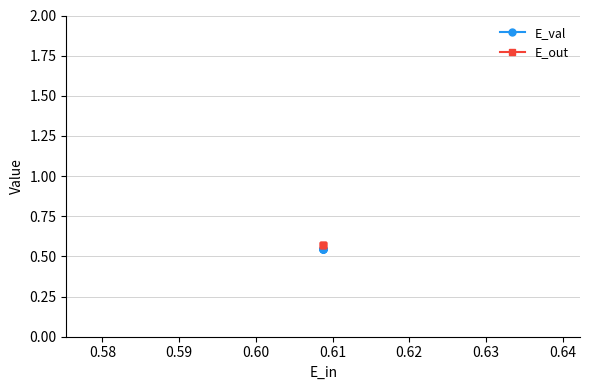

What is the approximate value of E_val at 0.60?

0.5